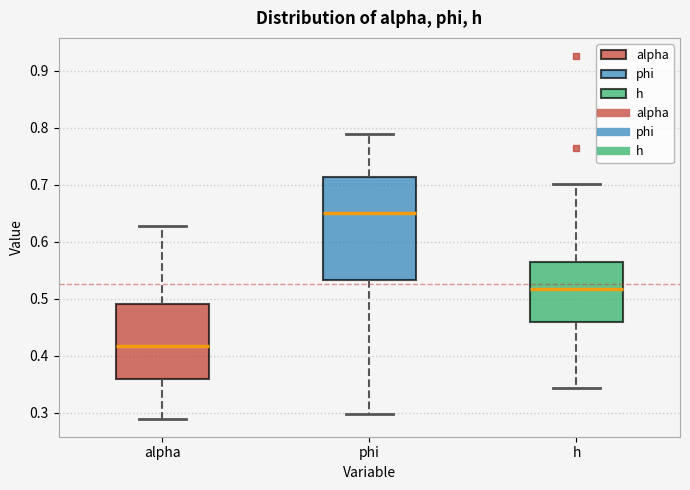

Which box is the tallest, from its lower edge to its upper edge?

phi